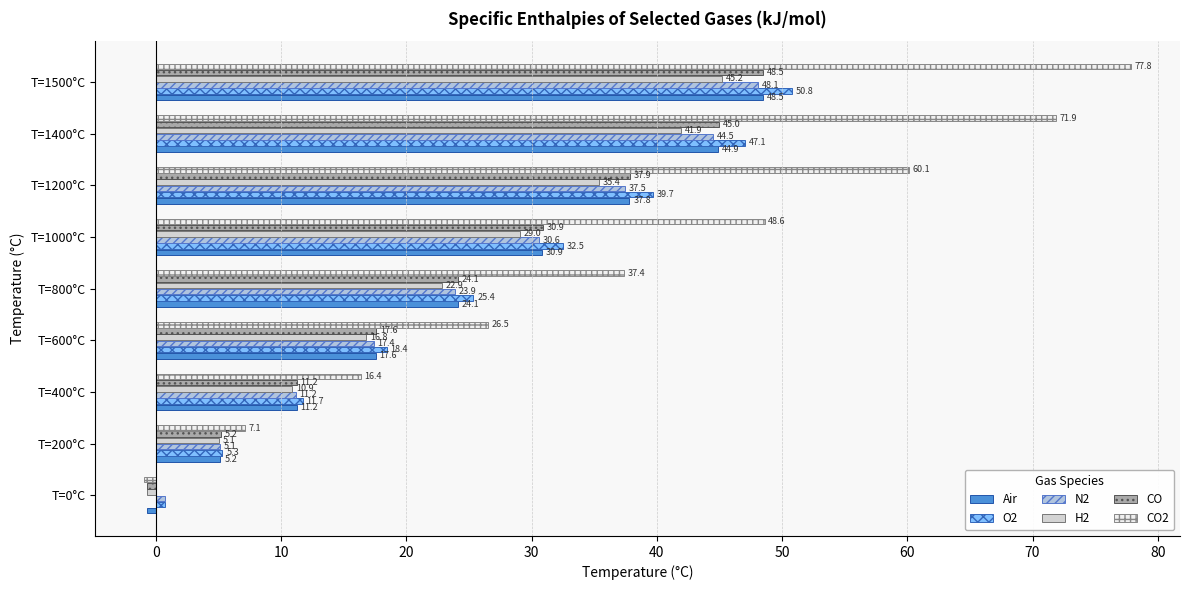

How many categories are shown in the chart?

9